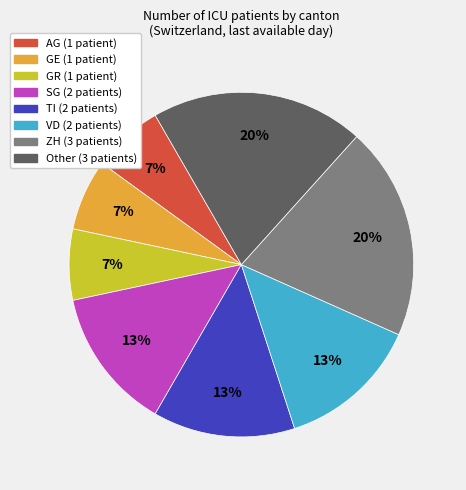

The GE (1 patient) slice represents 1% of the pie. True or false?

False